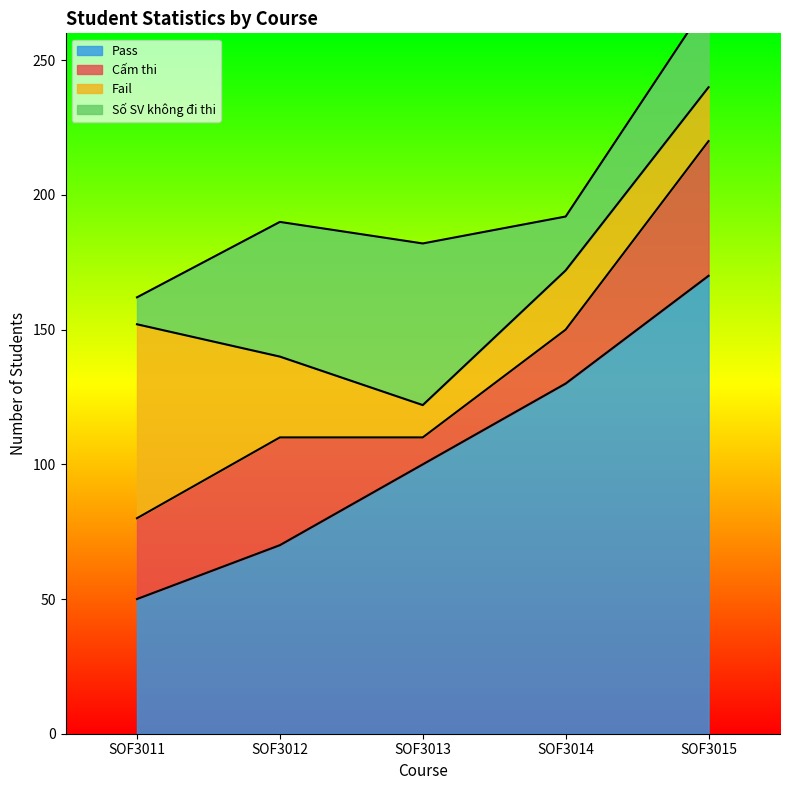

True or false: Số SV không đi thi has a value of 60 at SOF3013.

True